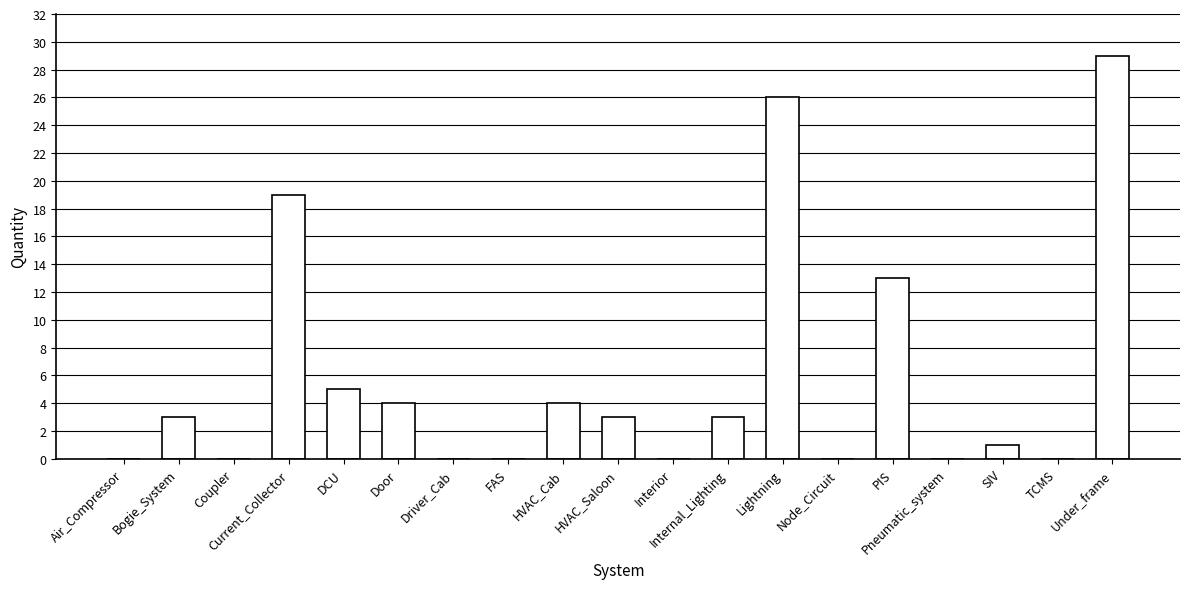

Reading right to left, what are all the values shown in this chart?

29	0	1	0	13	0	26	3	0	3	4	0	0	4	5	19	0	3	0